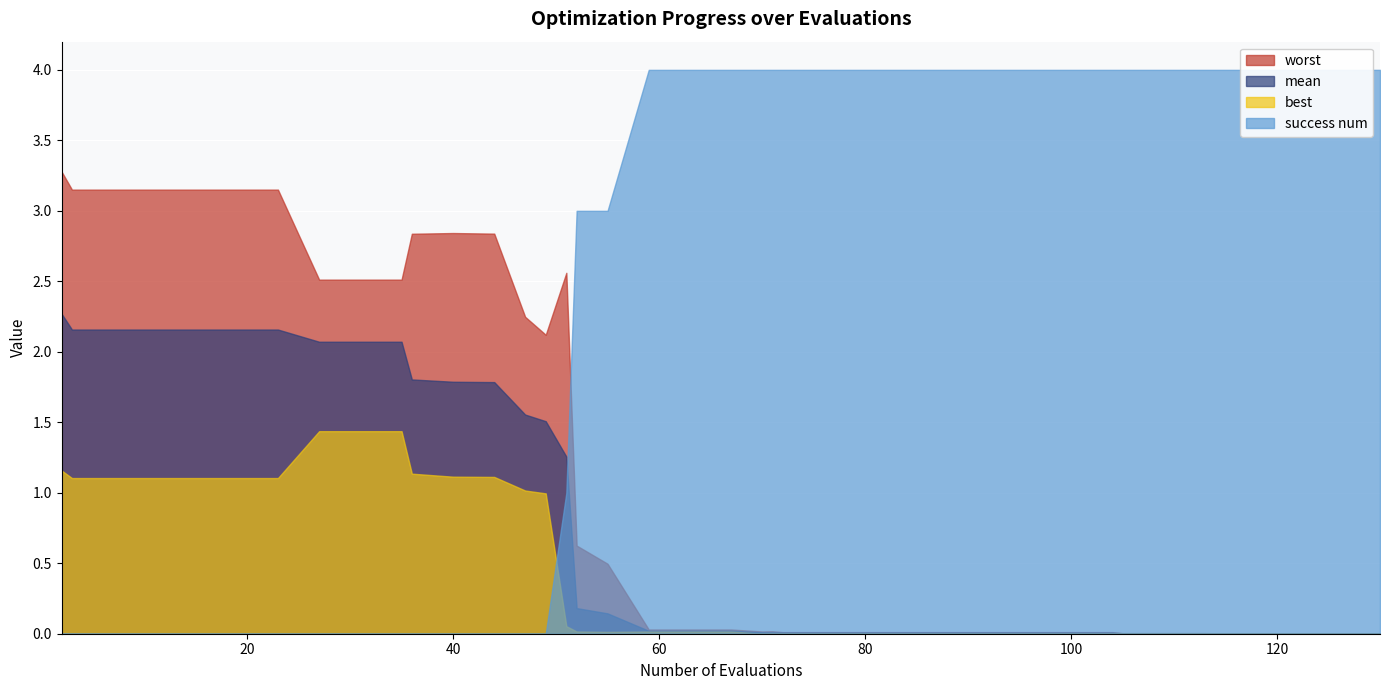

Reading left to right, list all the values displayed in this chart.

mean: 2.3	2.2	2.2	2.2	2.2	2.2	2.2	2.1	2.1	2.1	1.8	1.8	1.8	1.6	1.5	1.3	0.2	0.1	0.0	0.0	0.0	0.0	0.0	0.0	0.0	0.0	0.0	0.0	0.0	0.0	0.0	0.0	0.0	0.0	0.0	0.0	0.0	0.0	0.0	0.0
best: 1.2	1.1	1.1	1.1	1.1	1.1	1.1	1.4	1.4	1.4	1.1	1.1	1.1	1.0	1.0	0.1	0.0	0.0	0.0	0.0	0.0	0.0	0.0	0.0	0.0	0.0	0.0	0.0	0.0	0.0	0.0	0.0	0.0	0.0	0.0	0.0	0.0	0.0	0.0	0.0
worst: 3.3	3.2	3.2	3.2	3.2	3.2	3.2	2.5	2.5	2.5	2.8	2.8	2.8	2.2	2.1	2.6	0.6	0.5	0.0	0.0	0.0	0.0	0.0	0.0	0.0	0.0	0.0	0.0	0.0	0.0	0.0	0.0	0.0	0.0	0.0	0.0	0.0	0.0	0.0	0.0
success num: 0.0	0.0	0.0	0.0	0.0	0.0	0.0	0.0	0.0	0.0	0.0	0.0	0.0	0.0	0.0	1.0	3.0	3.0	4.0	4.0	4.0	4.0	4.0	4.0	4.0	4.0	4.0	4.0	4.0	4.0	4.0	4.0	4.0	4.0	4.0	4.0	4.0	4.0	4.0	4.0